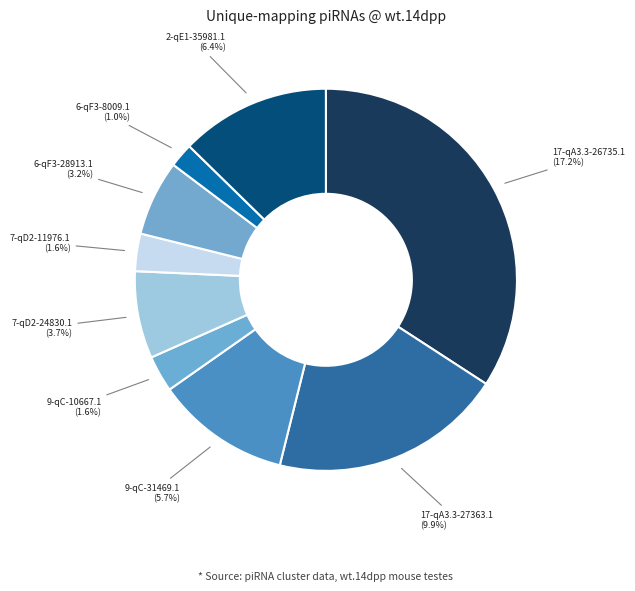

What percentage is the 2-qE1-35981.1 slice, to the nearest percent?

13%